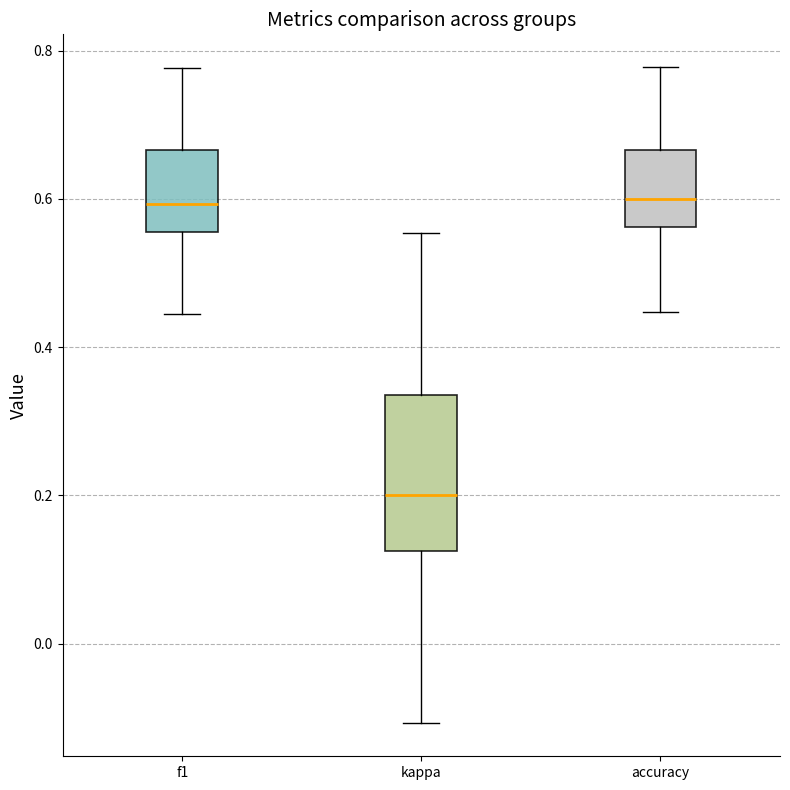

Reading left to right, read every box against the y-axis: the position of its median line, the range the box covers, and the ends of its whiskers. The values are not printed on the chart, so give them approximately, as read against the axis.

f1: median 0.60, box 0.56 to 0.66, whiskers 0.44 to 0.78
kappa: median 0.20, box 0.12 to 0.34, whiskers -0.10 to 0.56
accuracy: median 0.60, box 0.56 to 0.66, whiskers 0.44 to 0.78